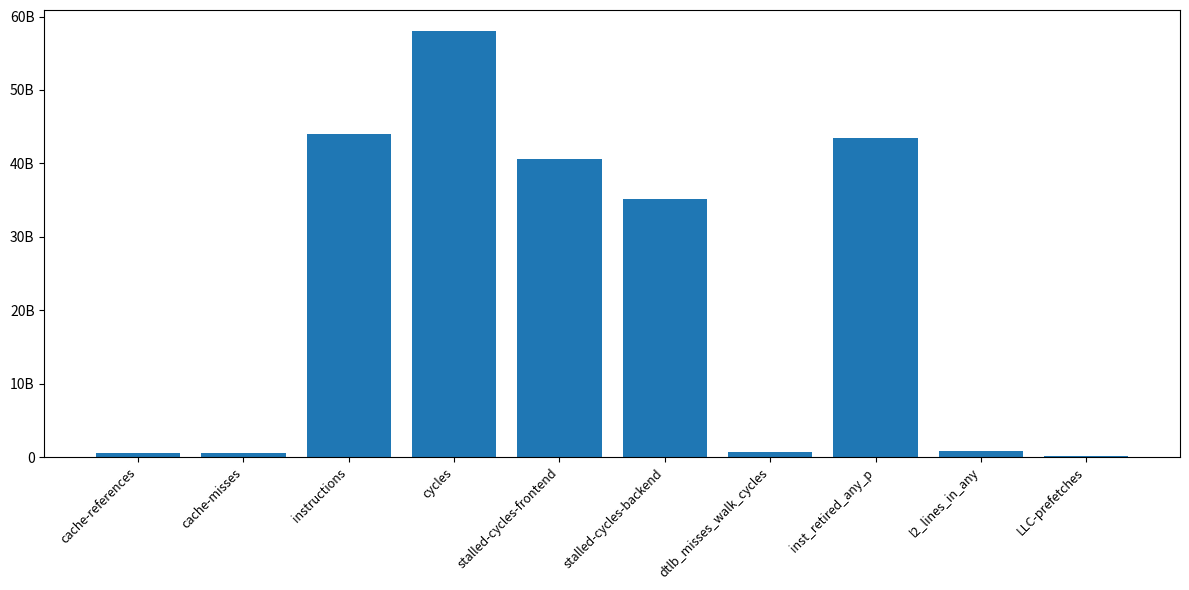

List the labels in order of value, smallest first.

LLC-prefetches, cache-misses, cache-references, dtlb_misses_walk_cycles, l2_lines_in_any, stalled-cycles-backend, stalled-cycles-frontend, inst_retired_any_p, instructions, cycles